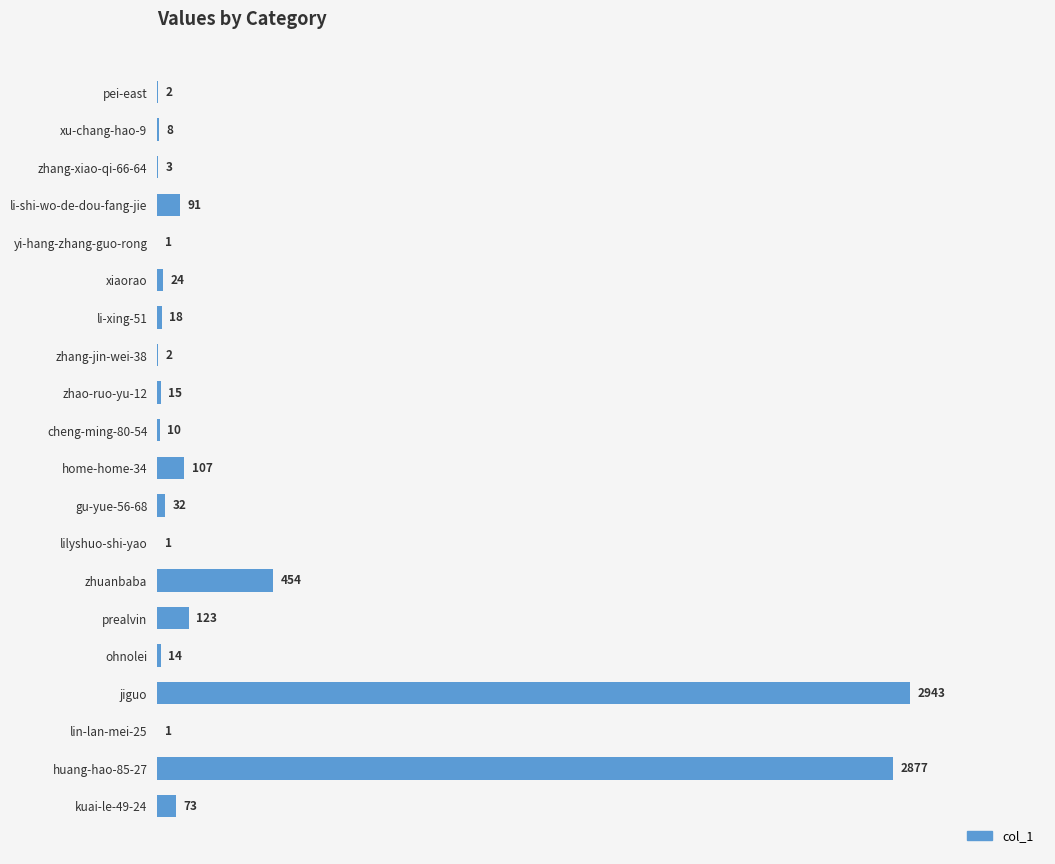

The value at jiguo is 2943. True or false?

True